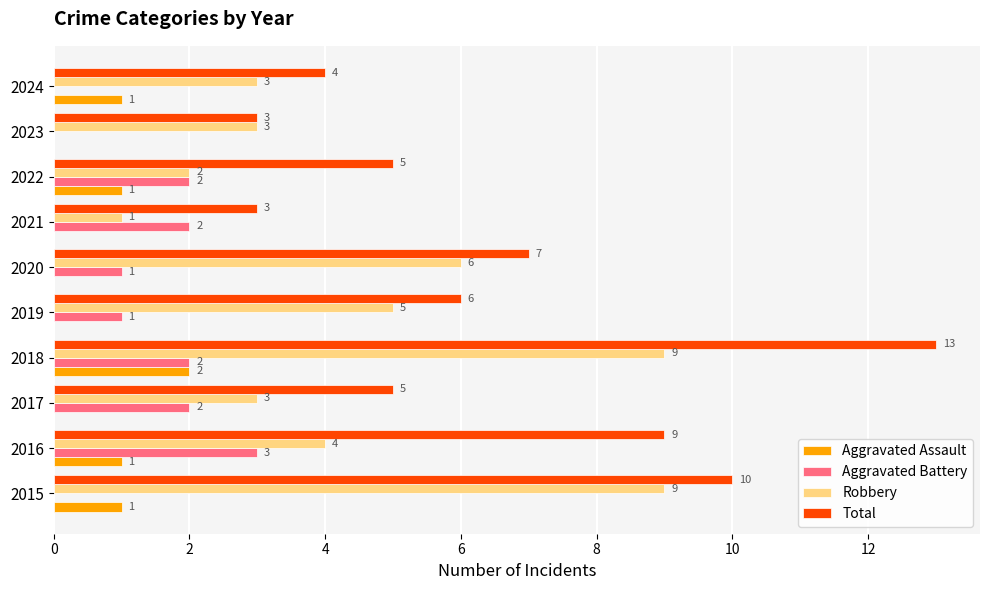

What is the maximum value for Aggravated Assault?

2